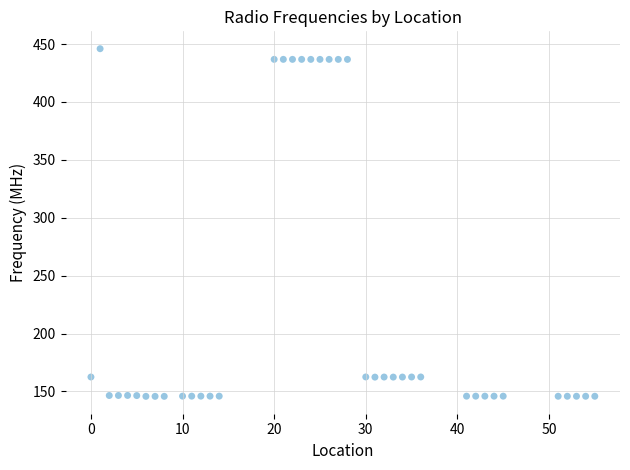

What is the range of X values (max minus min)?

55.0